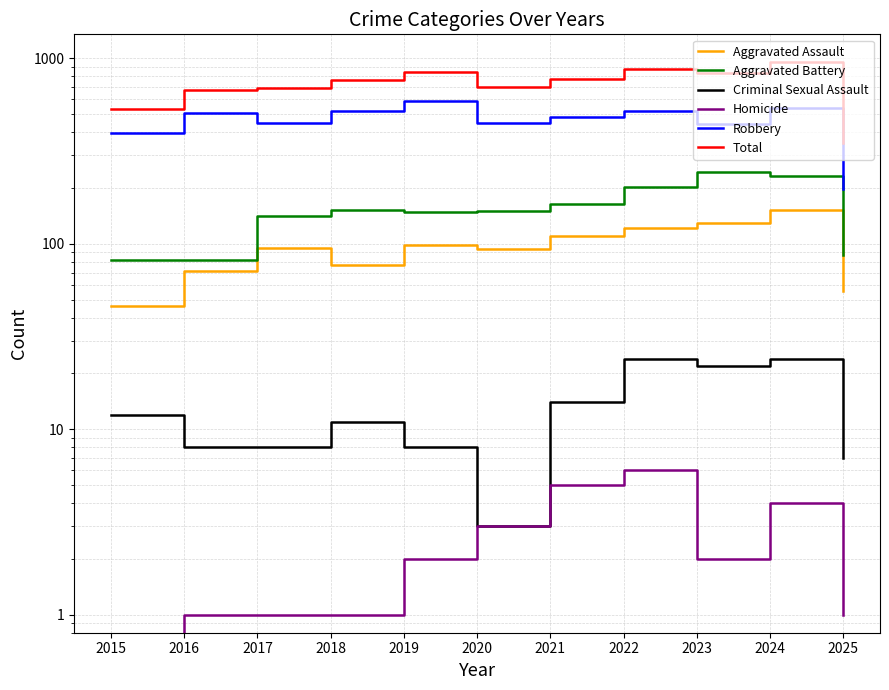

How many interior local peaks does the Criminal Sexual Assault series have?

3